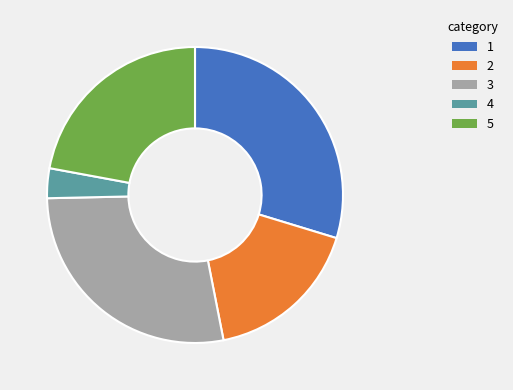

Is there a majority slice in this chart?

No